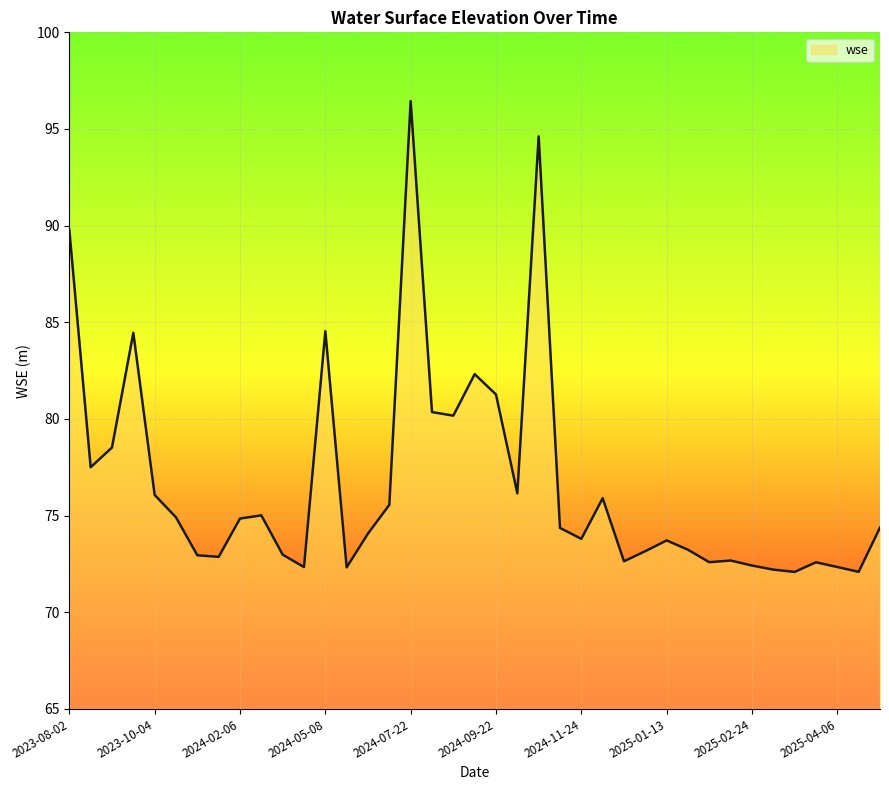

What is the difference between the maximum and minimum values?

24.4